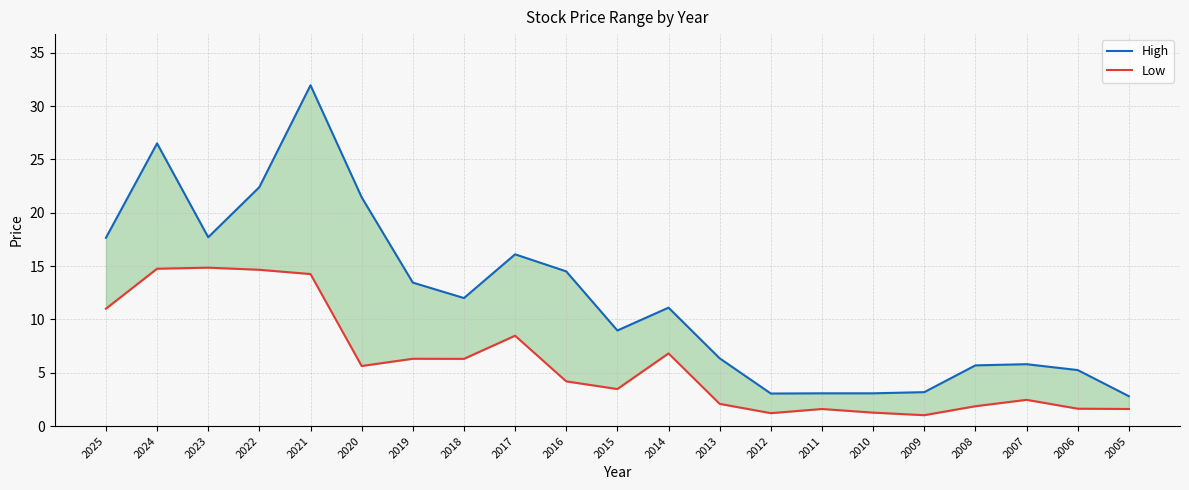

Reading right to left, extract all data points from this chart.

High: 2005=2.8	2006=5.2	2007=5.8	2008=5.7	2009=3.2	2010=3.1	2011=3.1	2012=3.0	2013=6.3	2014=11.1	2015=9.0	2016=14.5	2017=16.1	2018=12.0	2019=13.4	2020=21.4	2021=31.9	2022=22.4	2023=17.7	2024=26.5	2025=17.6
Low: 2005=1.6	2006=1.6	2007=2.5	2008=1.9	2009=1.0	2010=1.3	2011=1.6	2012=1.2	2013=2.1	2014=6.8	2015=3.5	2016=4.2	2017=8.5	2018=6.3	2019=6.3	2020=5.6	2021=14.2	2022=14.7	2023=14.8	2024=14.8	2025=11.0